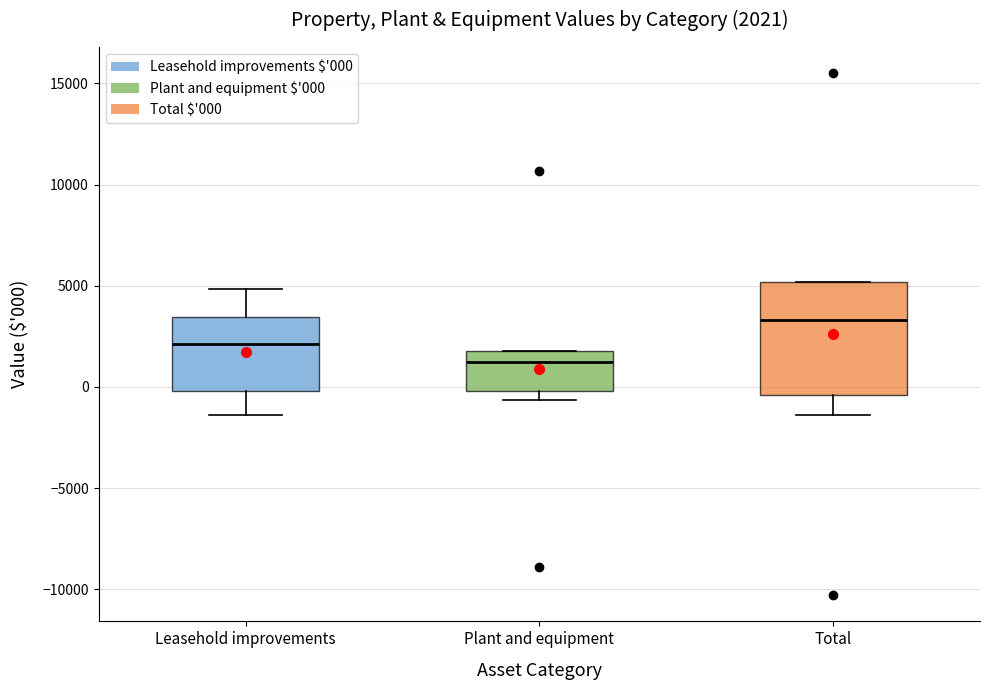

Comparing the boxes themselves (not the whiskers), which one is the tallest?

Total